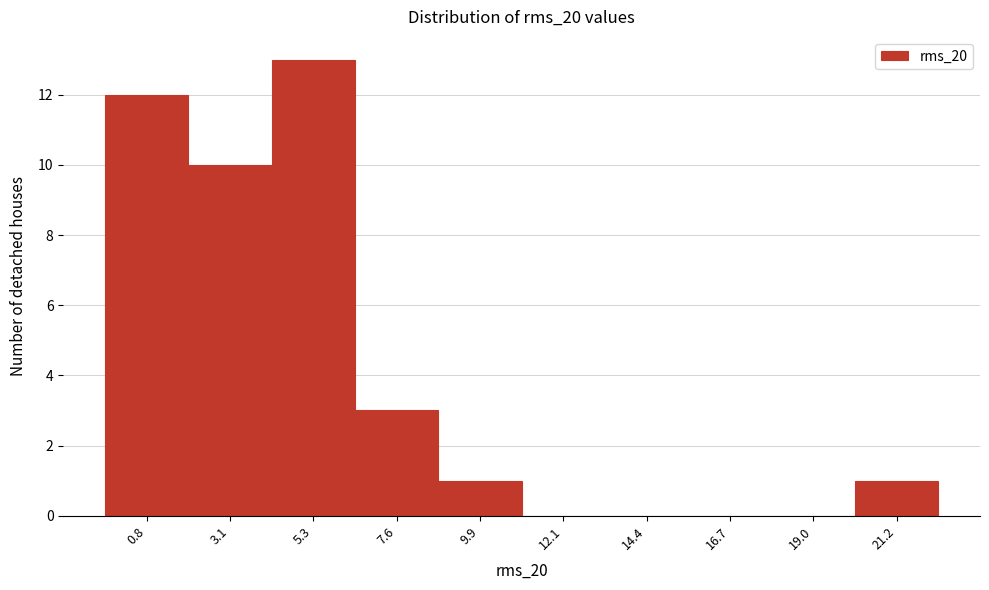

Reading left to right, extract all data points from this chart.

0.8=12	3.1=10	5.3=13	7.6=3	9.9=1	12.1=0	14.4=0	16.7=0	19.0=0	21.2=1